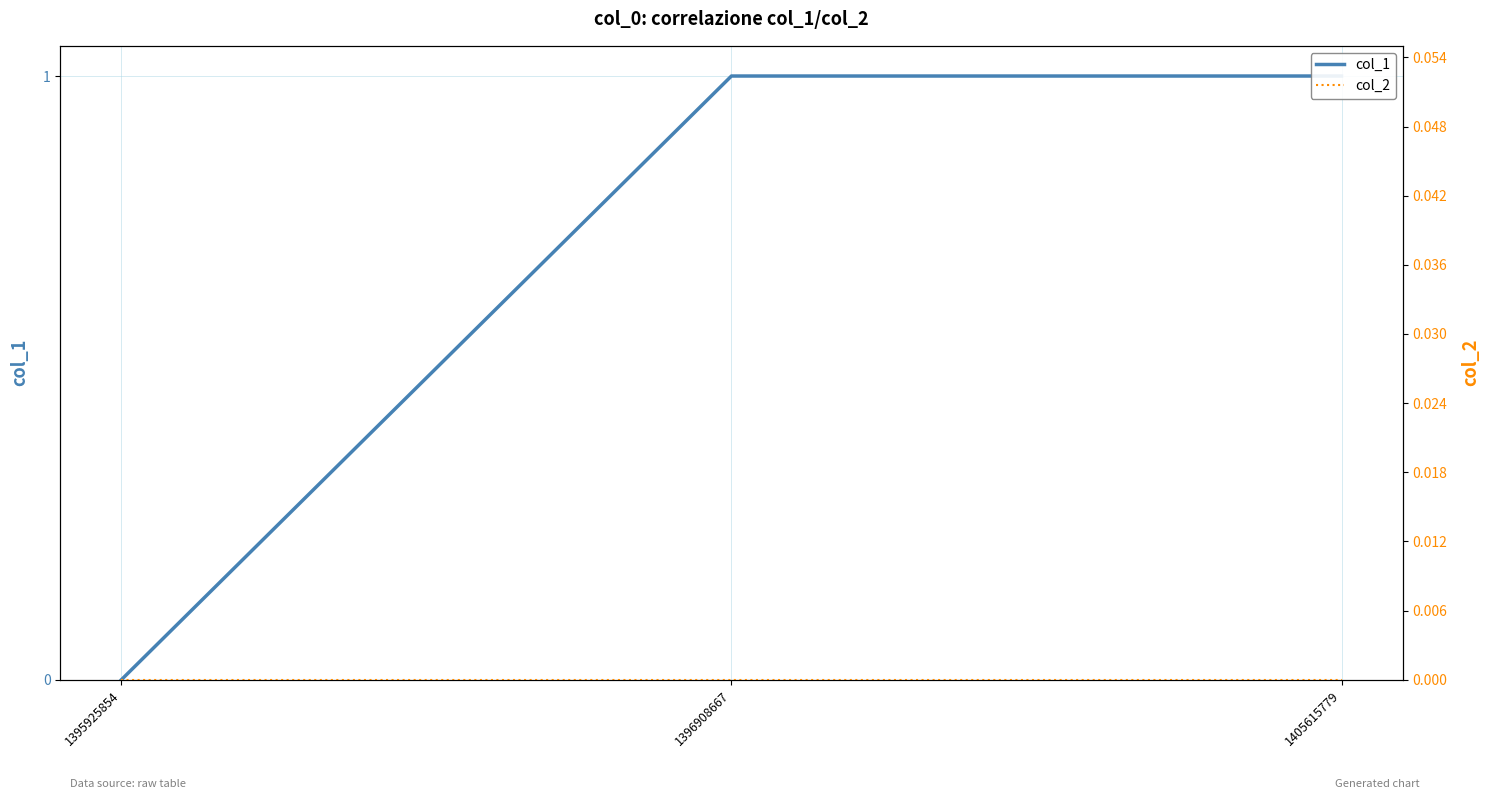

How many distinct data groups are displayed?

2